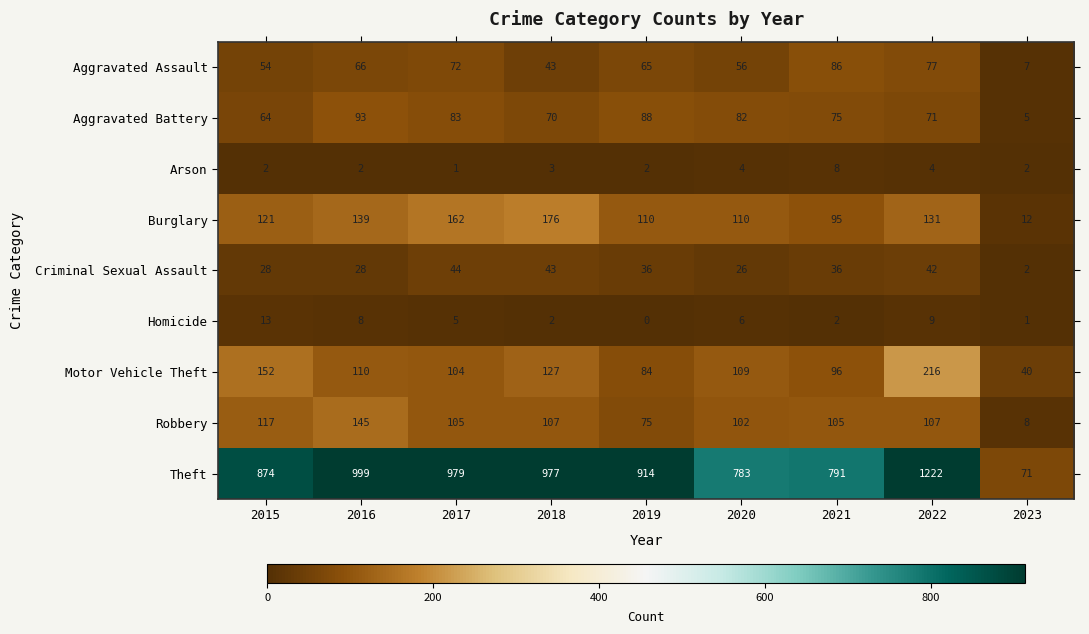

What is the sum of all Motor Vehicle Theft values?

1038